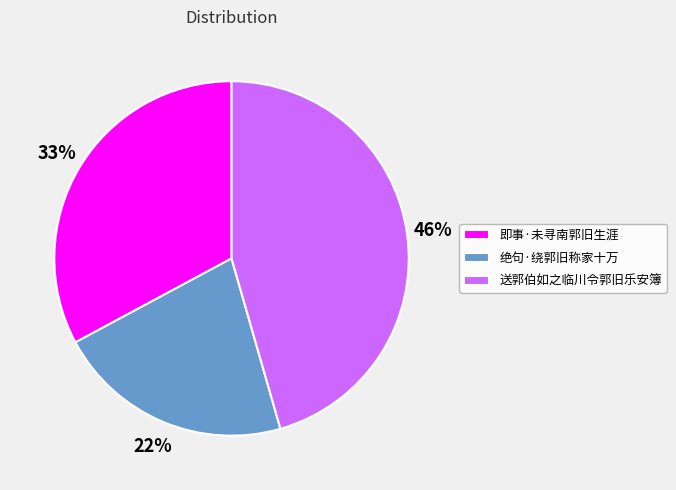

Rank the categories by value from highest to lowest.

送郭伯如之临川令郭旧乐安簿, 即事·未寻南郭旧生涯, 绝句·绕郭旧称家十万